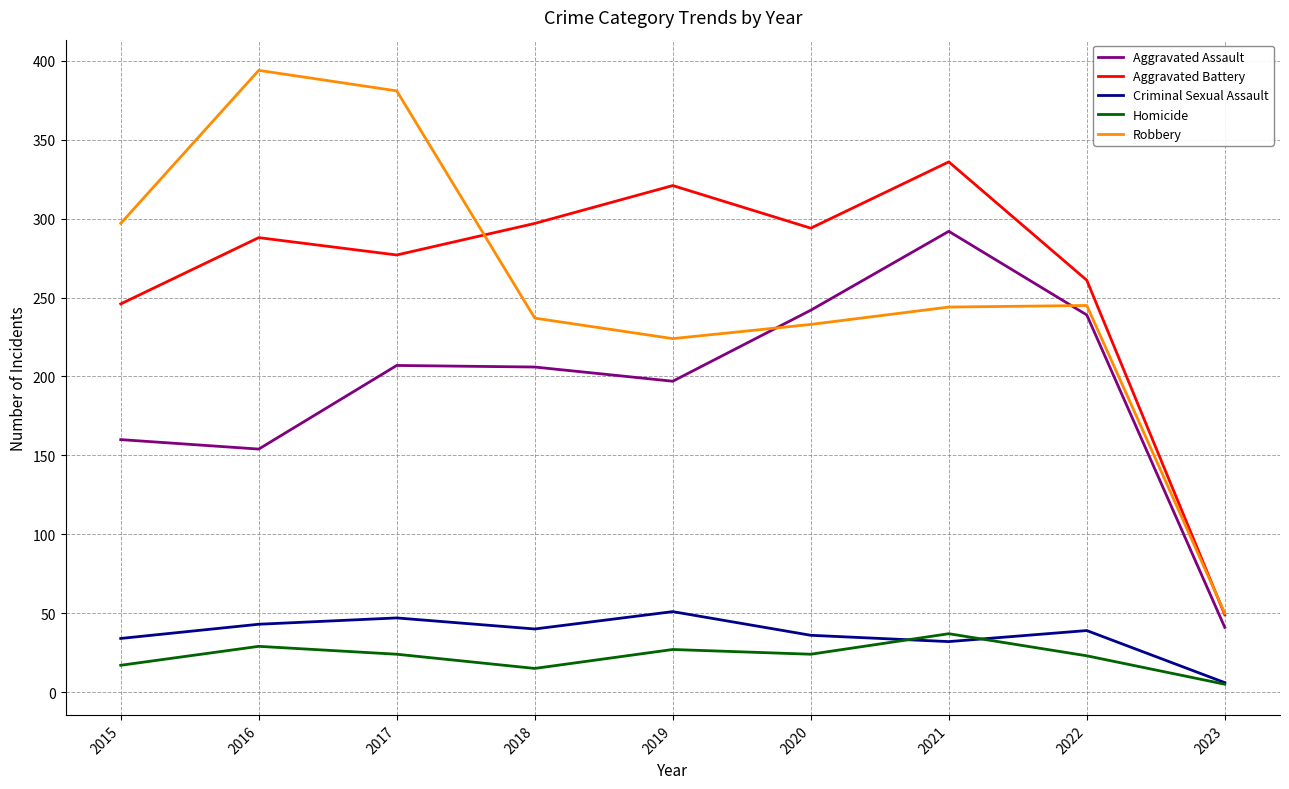

Between 2017 and 2023, which series saw the biggest shift?

Robbery